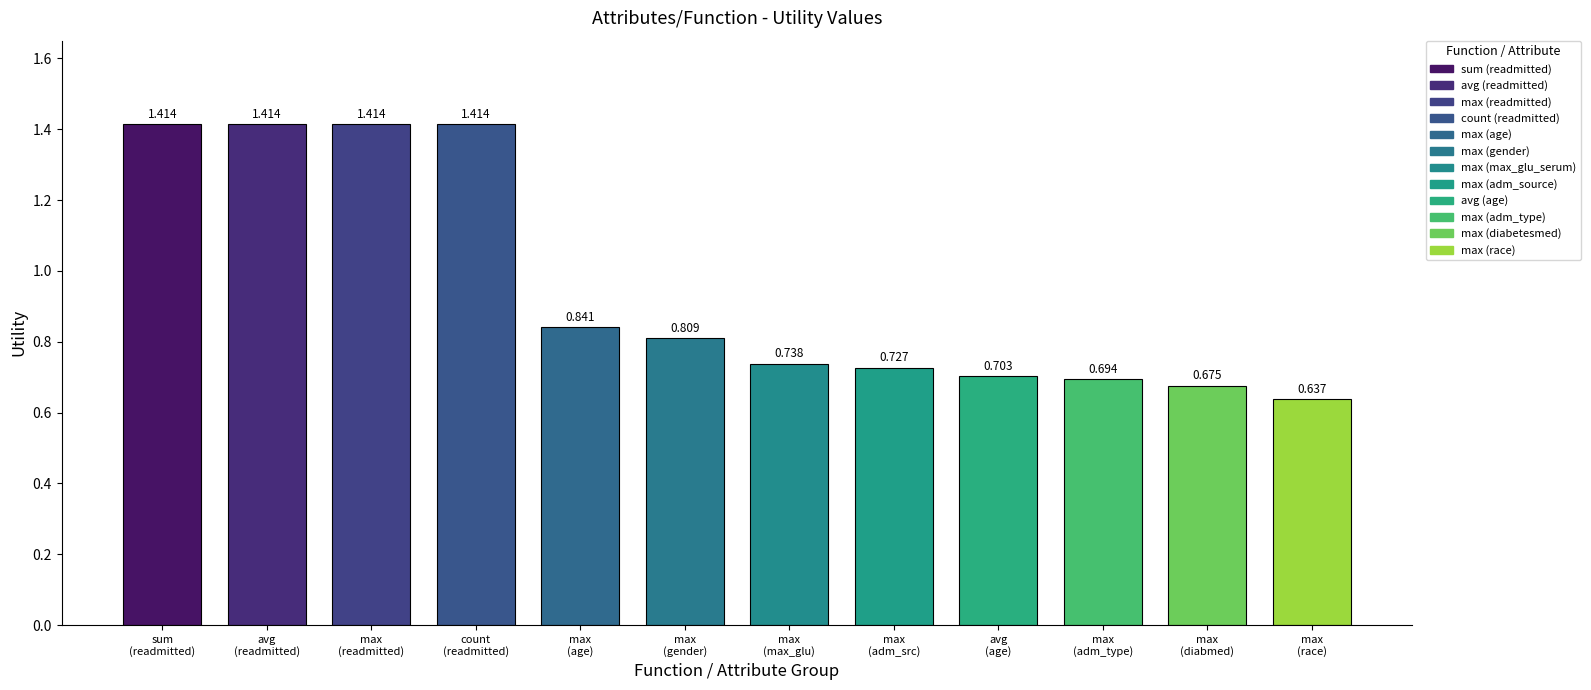

Which has a higher value, count or avg?

count